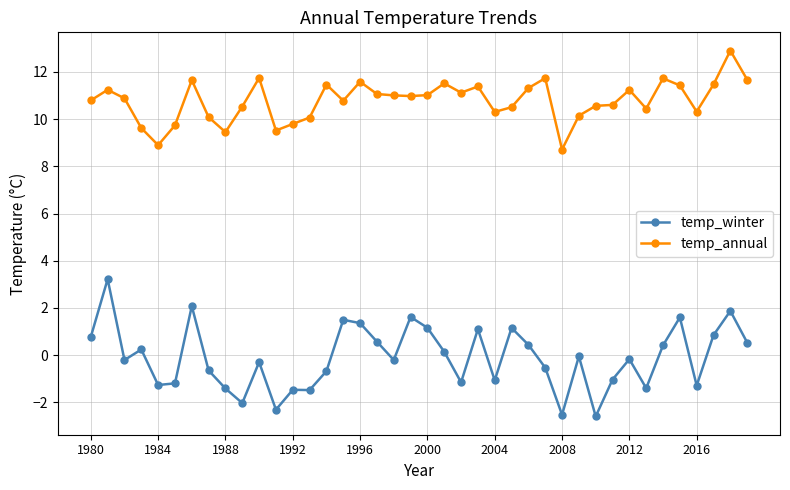

What is the greatest value displayed?

12.9